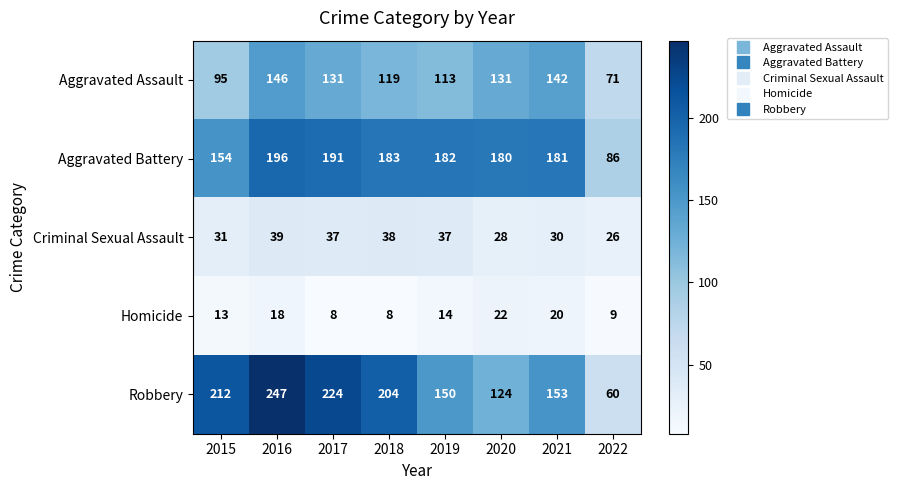

What is the maximum value shown in the chart?

247